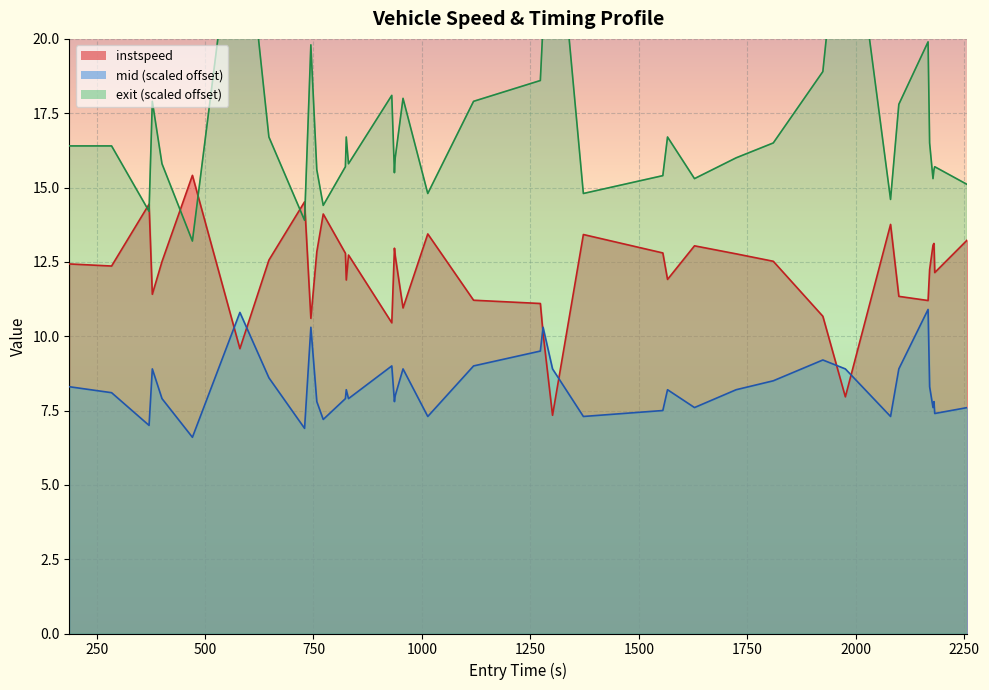

What is the difference between the second highest and second lowest values?

6.6